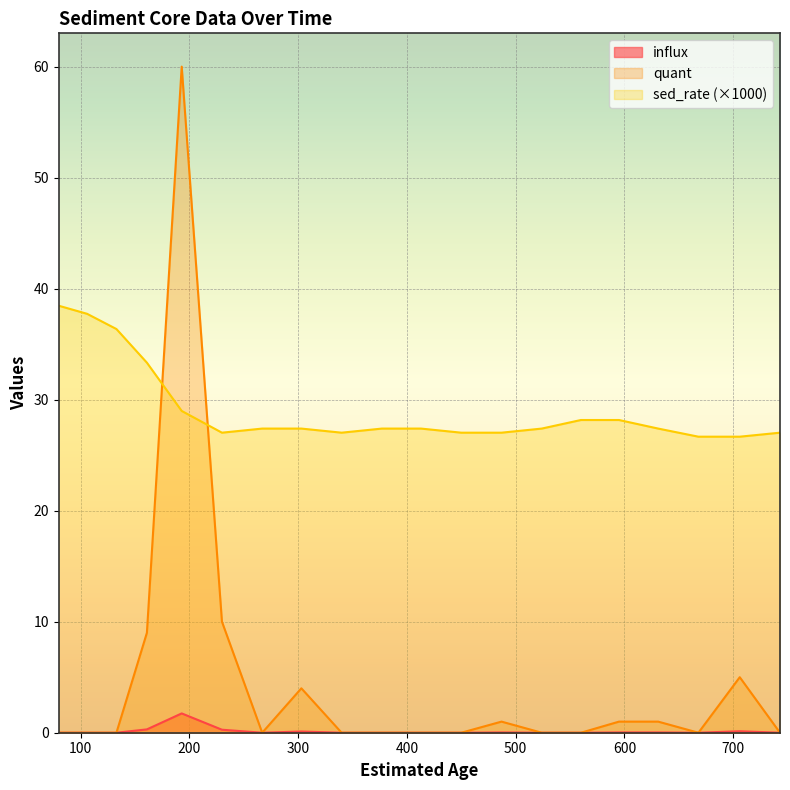

Between 106 and 230, which is larger?

230